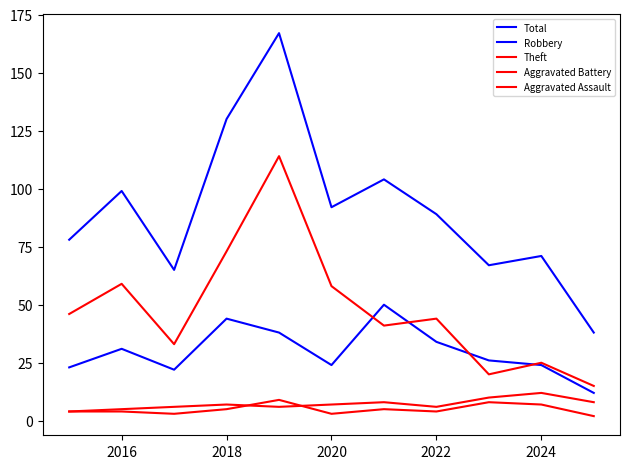

How many lines are shown in the chart?

5